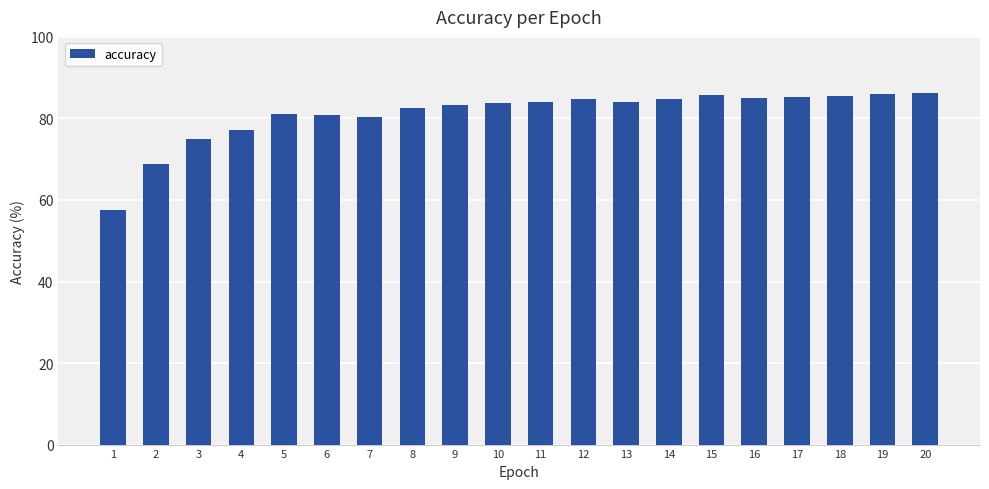

How many data points does each series have?

20